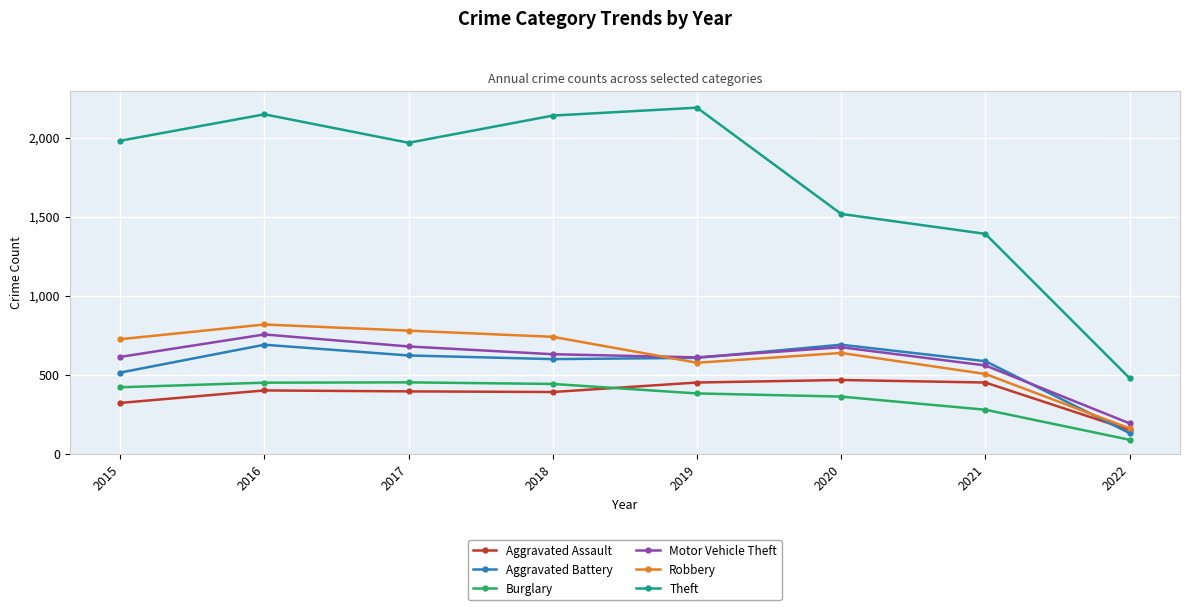

How many data points in Burglary are less than 422?

4